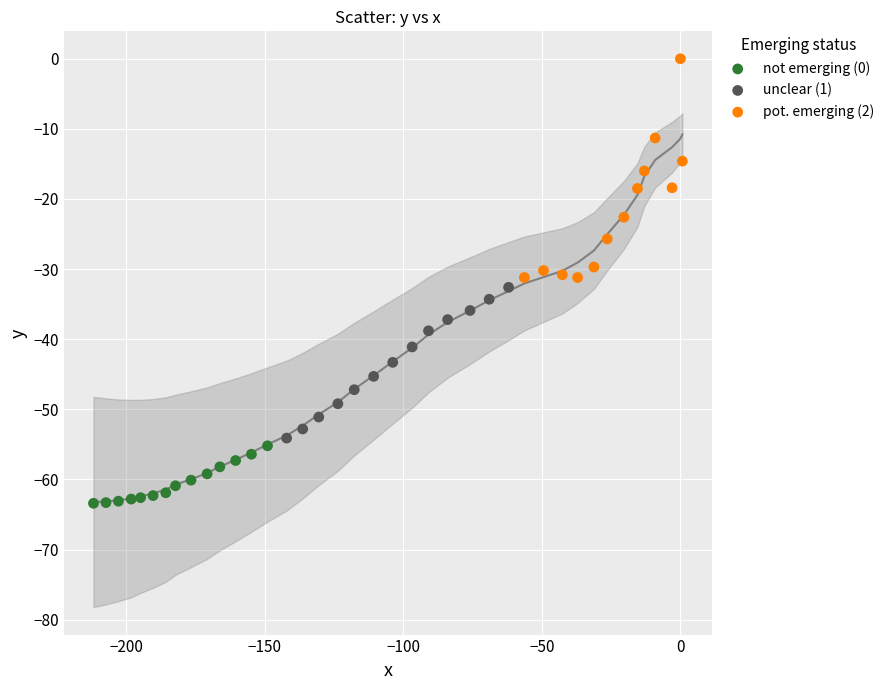

Which series has the largest Y range (max minus min)?

pot. emerging (2)